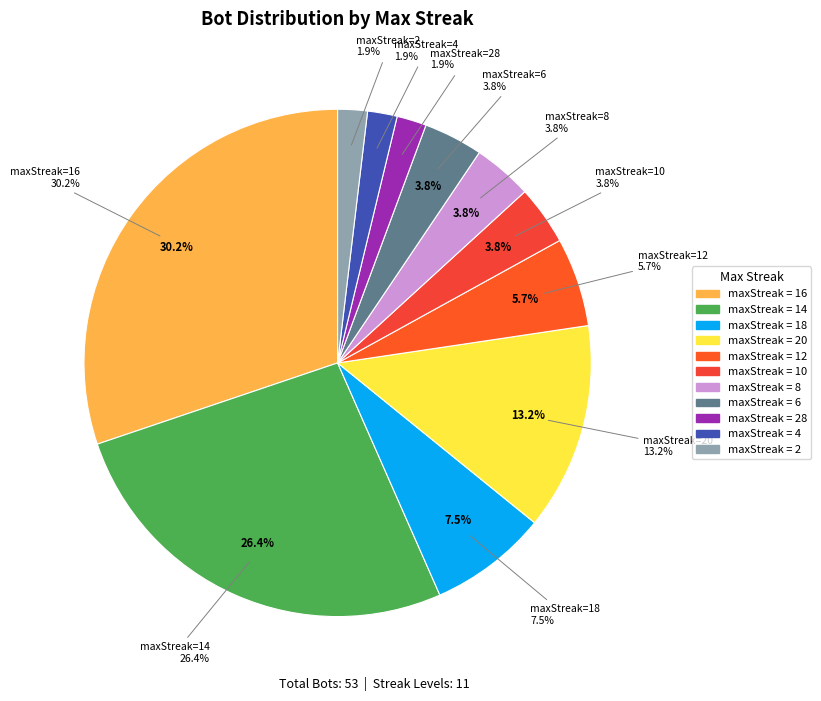

How many segments does this pie chart have?

11